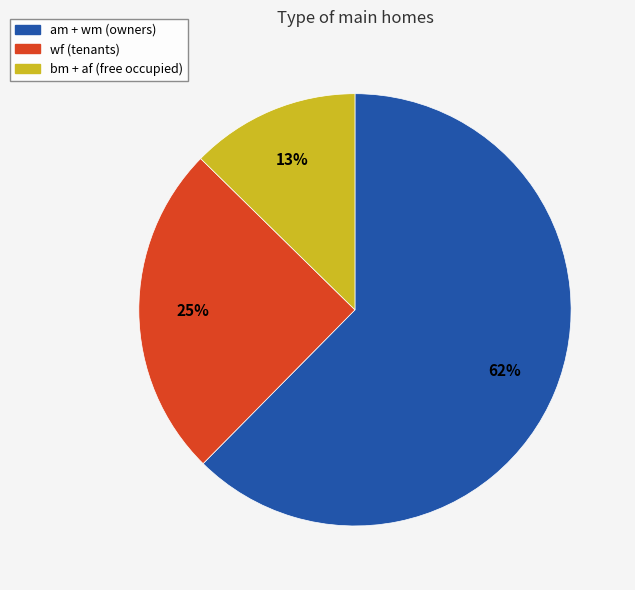

Count the number of slices in the pie.

3